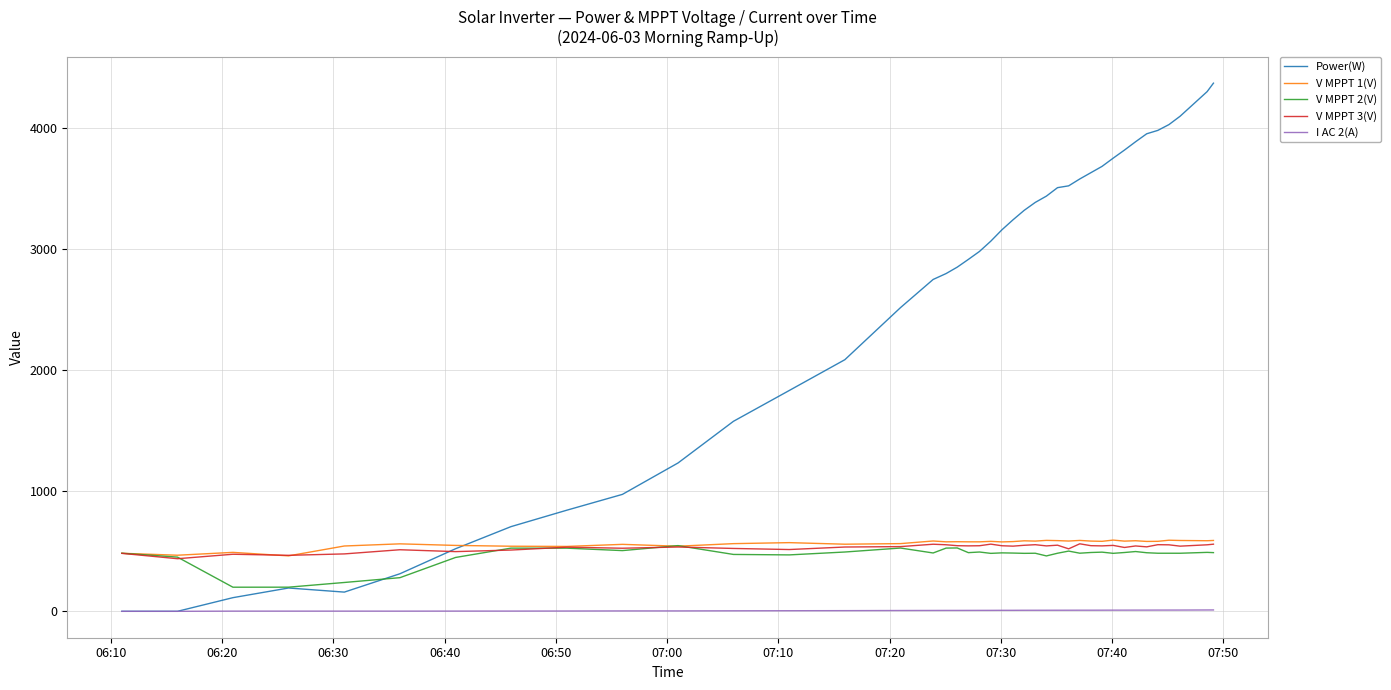

What are all the series names shown in the legend?

Power(W), V MPPT 1(V), V MPPT 2(V), V MPPT 3(V), I AC 2(A)